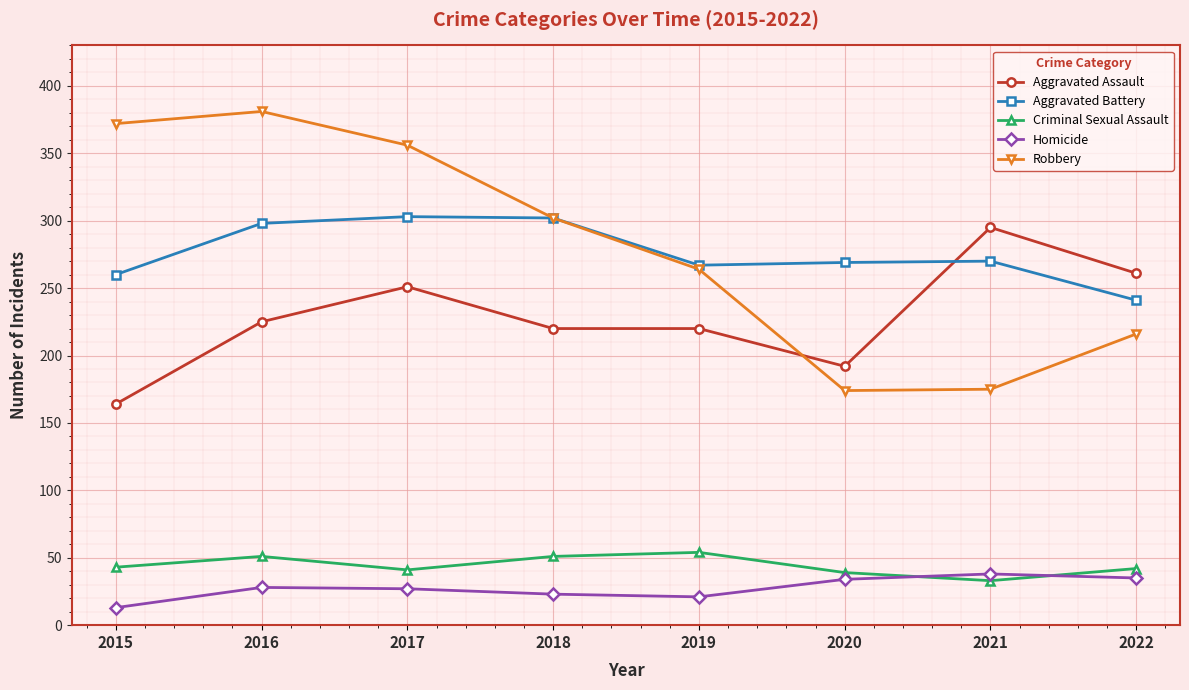

What is the difference between the maximum and minimum values in the Aggravated Battery series?

62